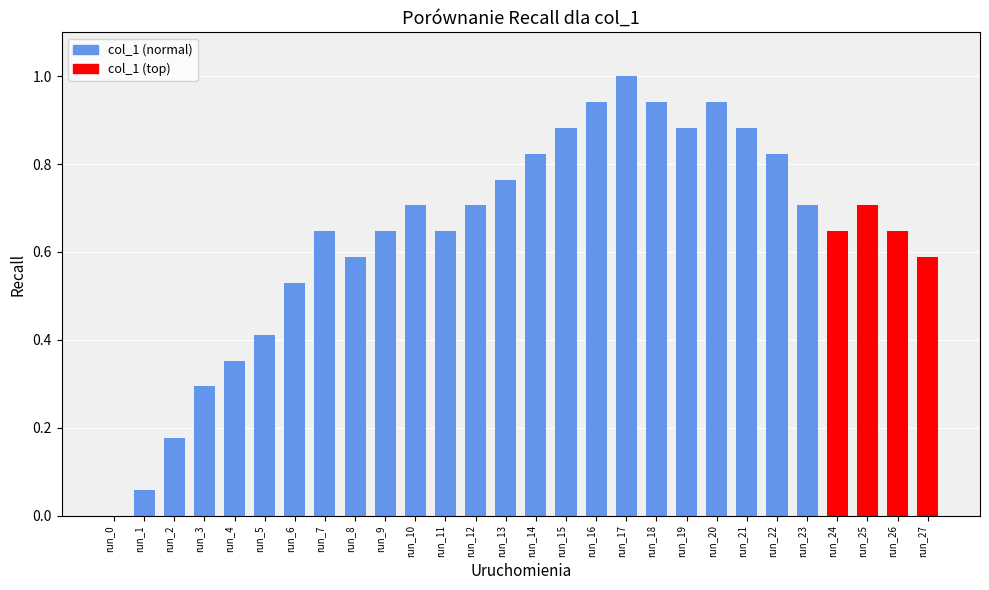

What is the sum of all values?

17.9